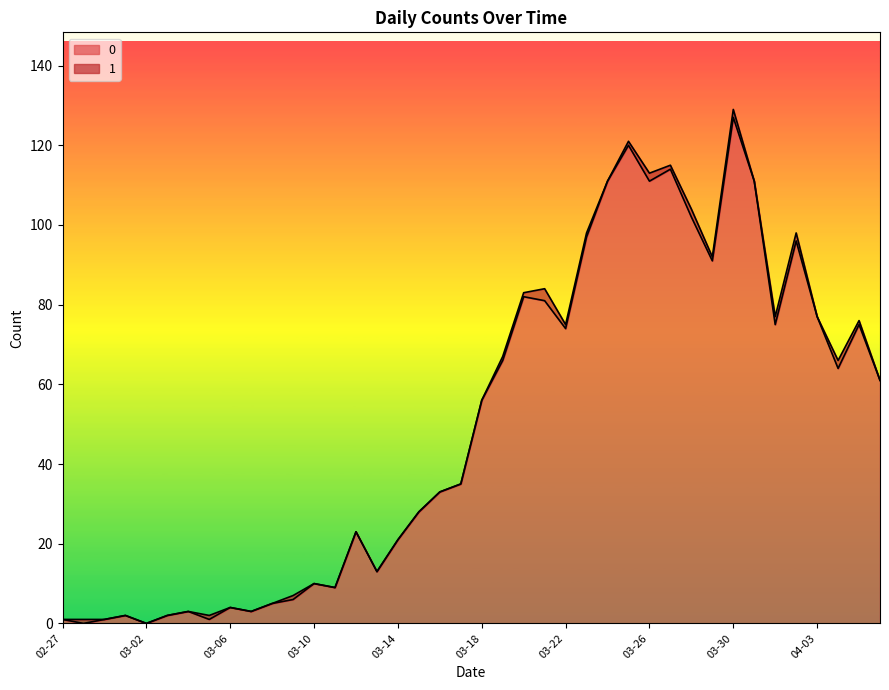

What is the difference between the second highest and minimum values?

120